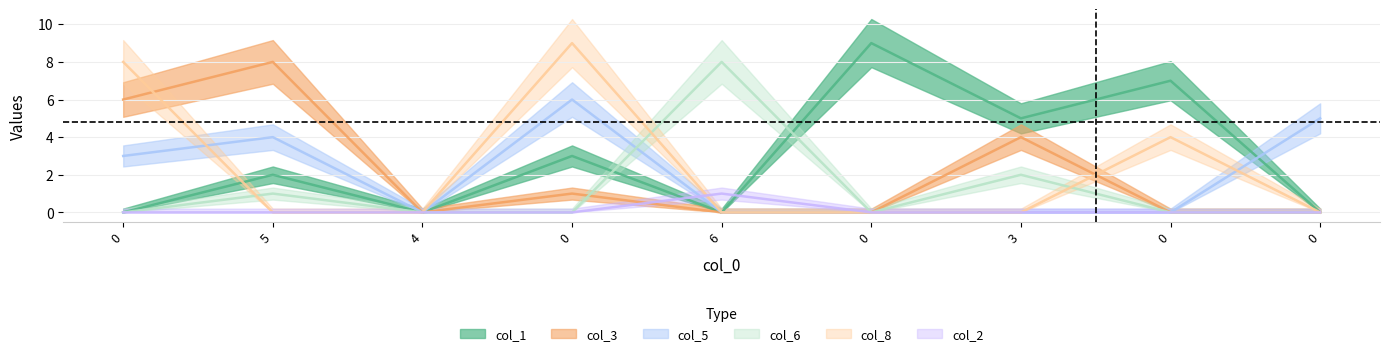

How many categories are shown in the chart?

9